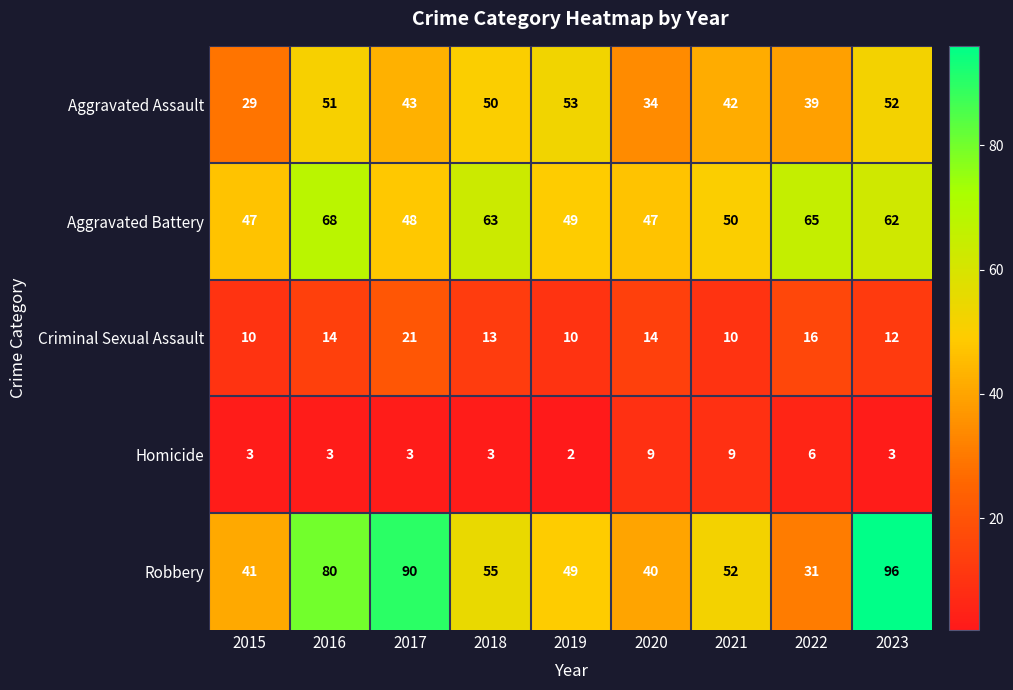

Count the number of categories in the chart.

9